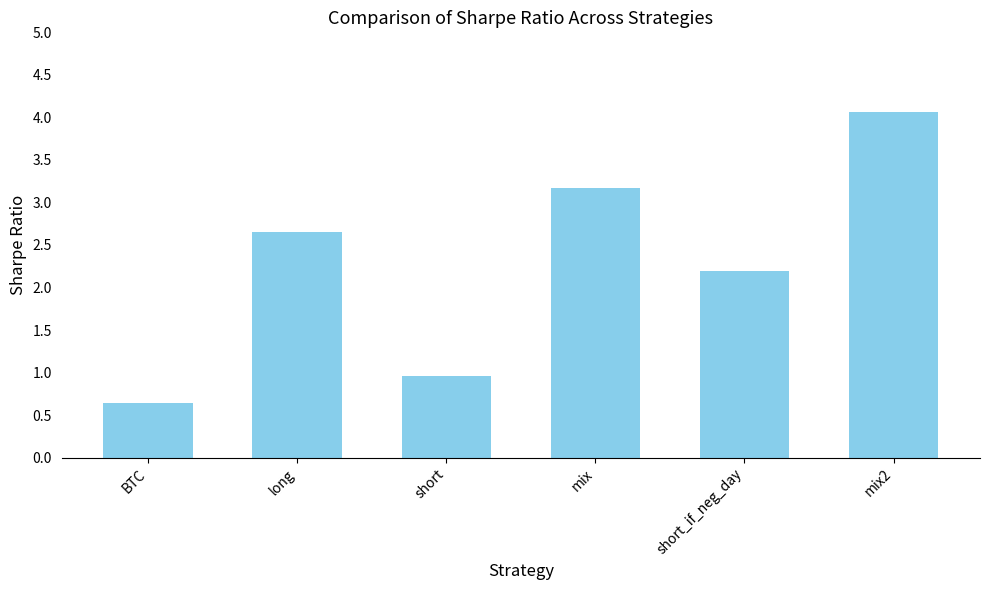

How many categories are shown in the chart?

6